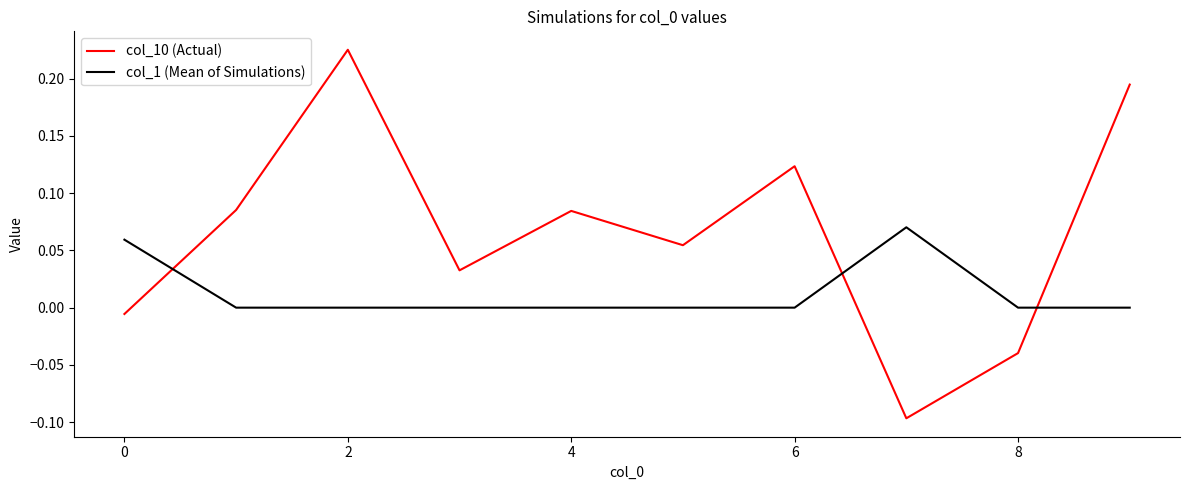

List the series in order of their overall mean, highest first.

col_10 (Actual), col_1 (Mean of Simulations)